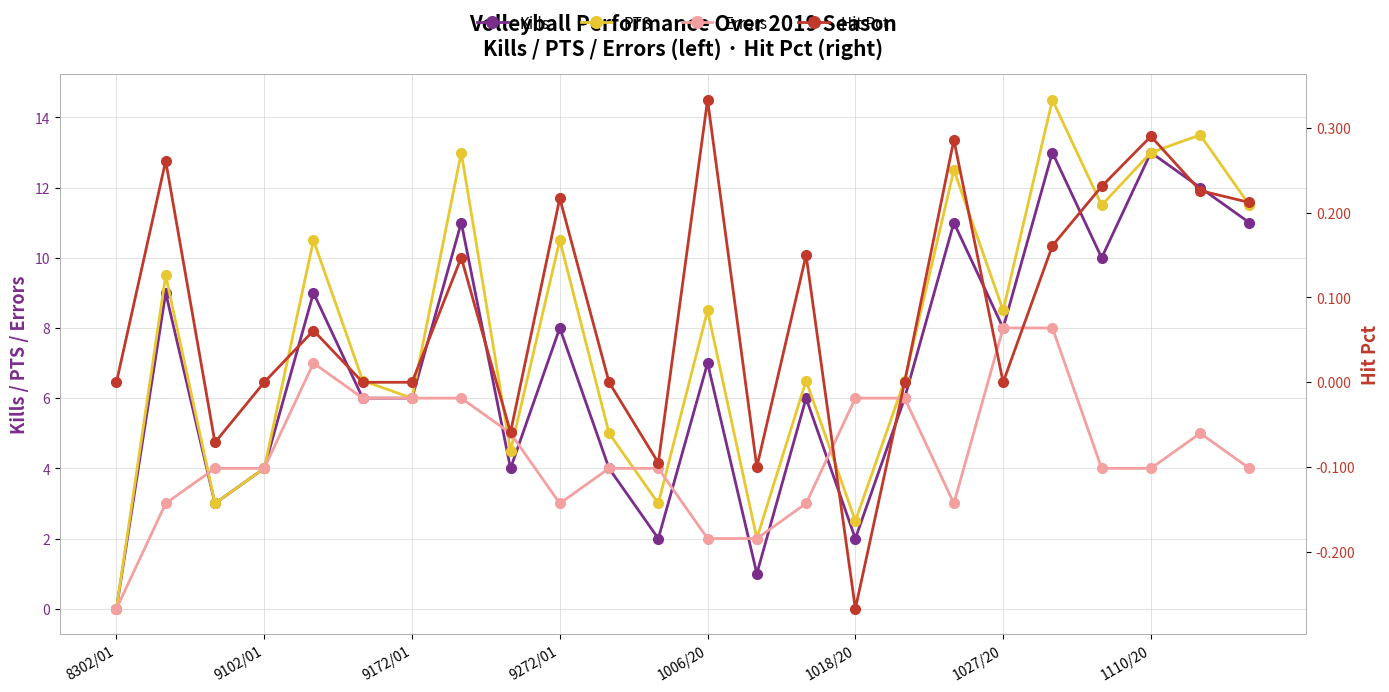

The Kills series shows 4.0 at 9102/01. True or false?

True